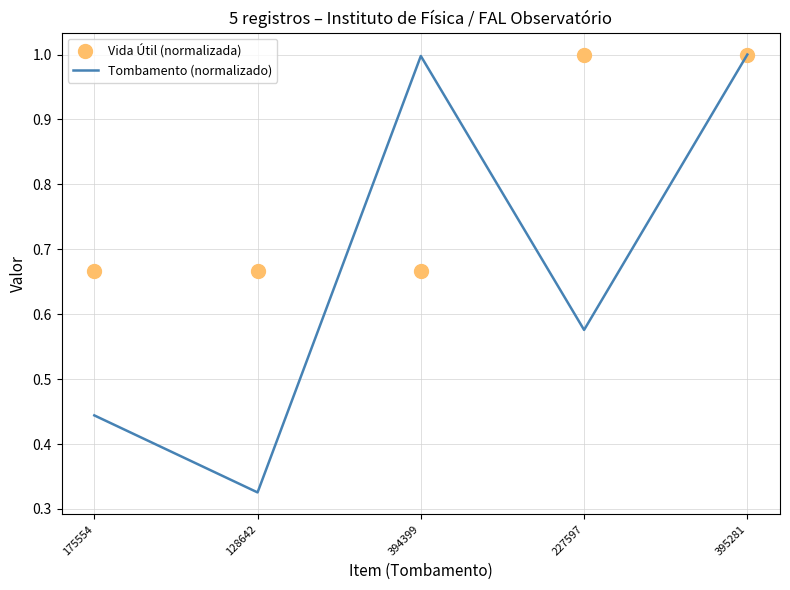

Between 128642 and 395281, which series saw the biggest shift?

Tombamento (normalizado)